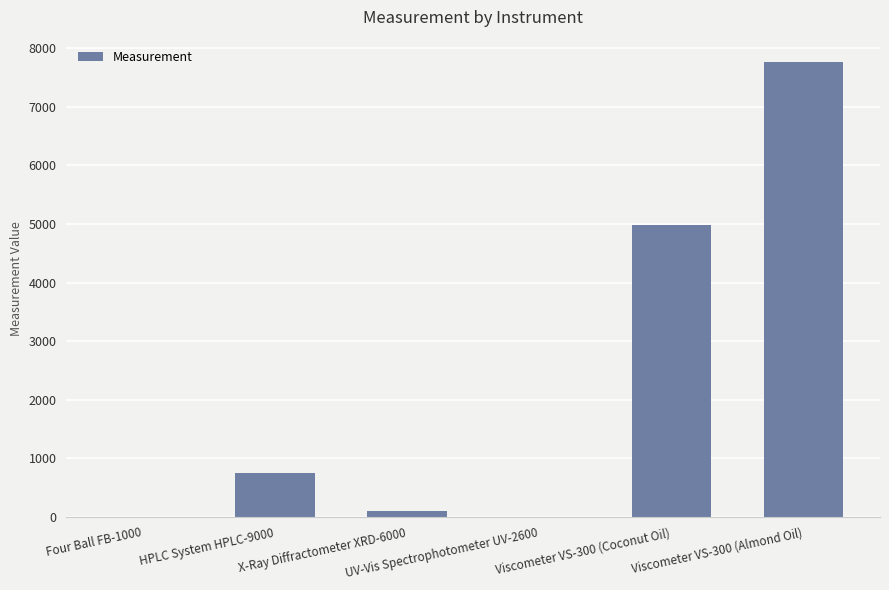

What is the difference between the values at Viscometer VS-300 (Coconut Oil) and HPLC System HPLC-9000?

4229.9